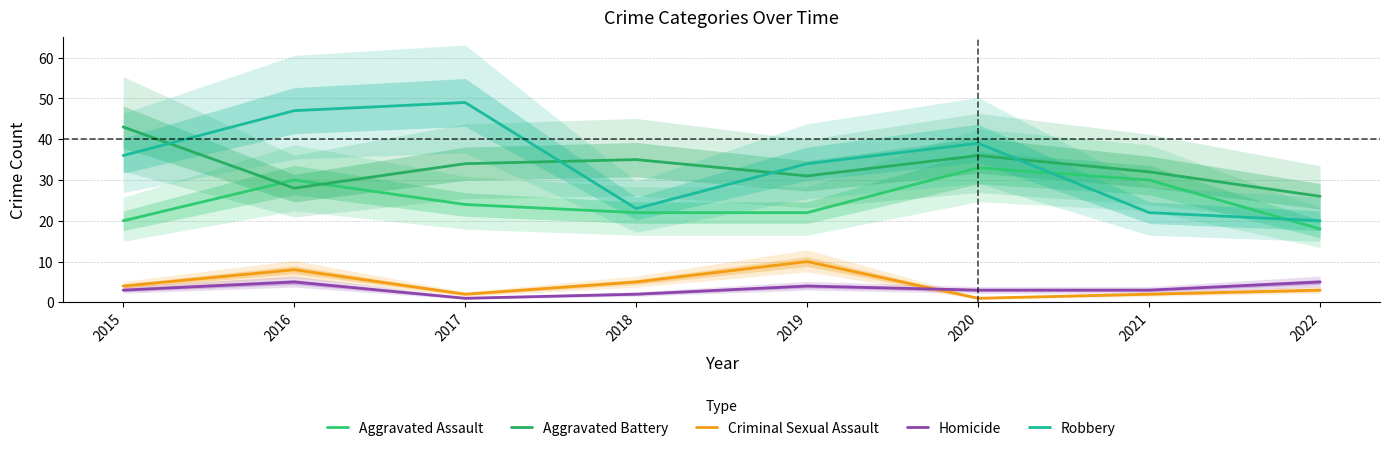

What is the average value of the Aggravated Battery series?

33